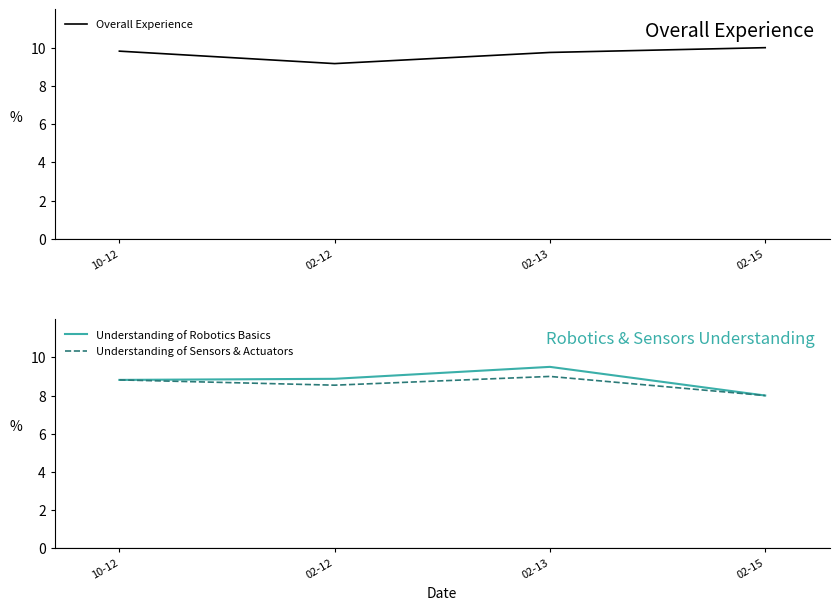

Which has a higher value, 02-13 or 02-12?

02-13